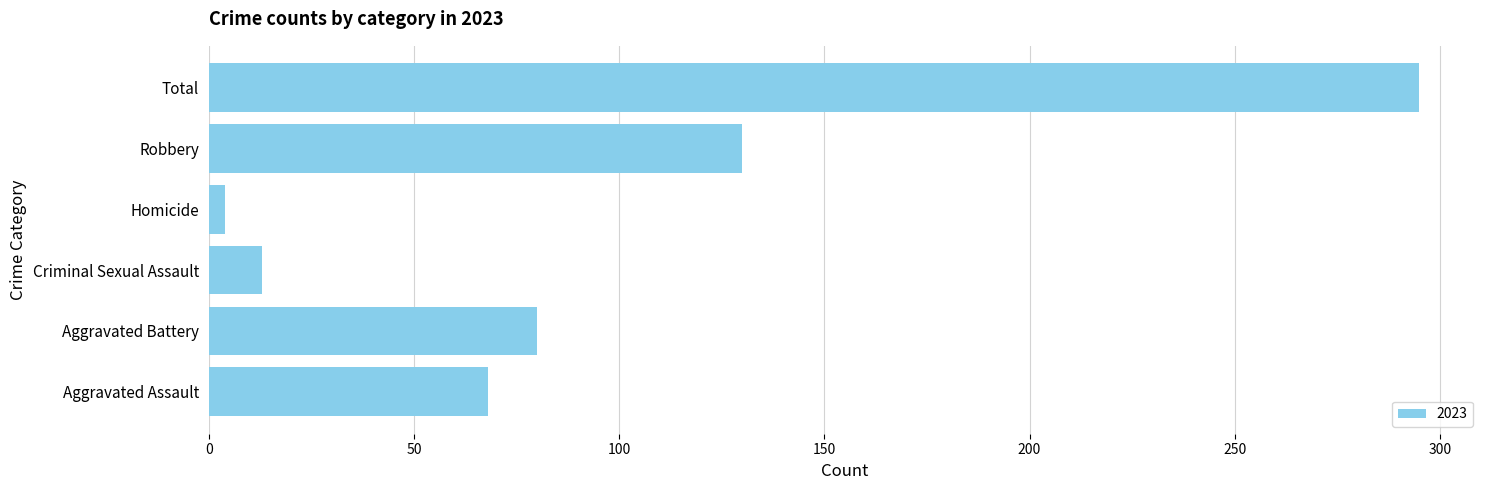

What is the smallest value displayed?

4